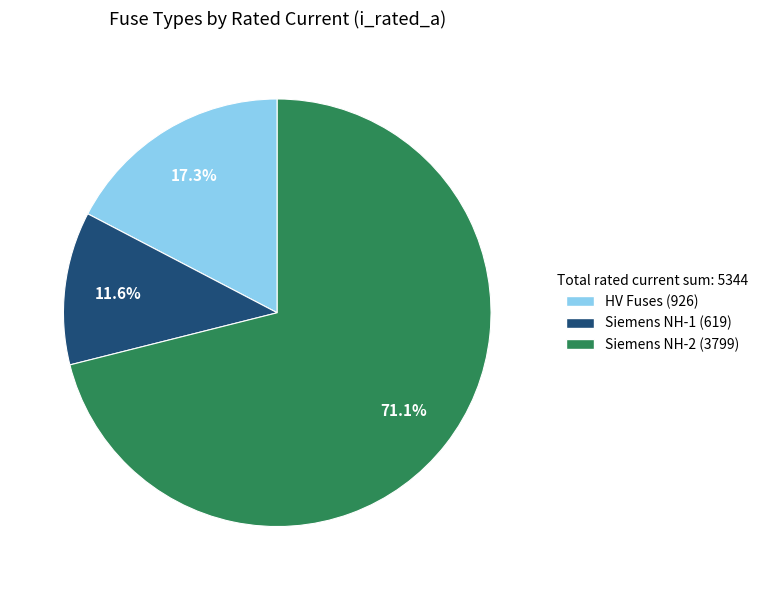

Does any single category account for the majority?

Yes